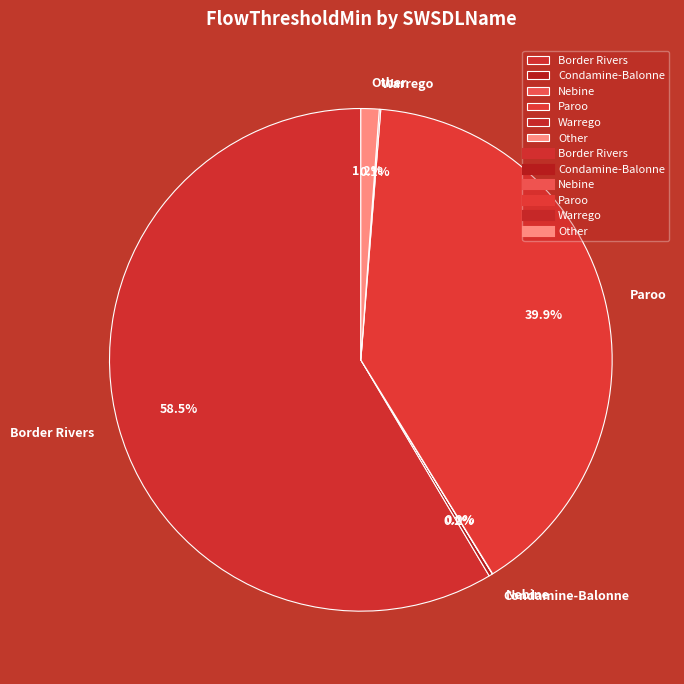

Is there a majority slice in this chart?

Yes